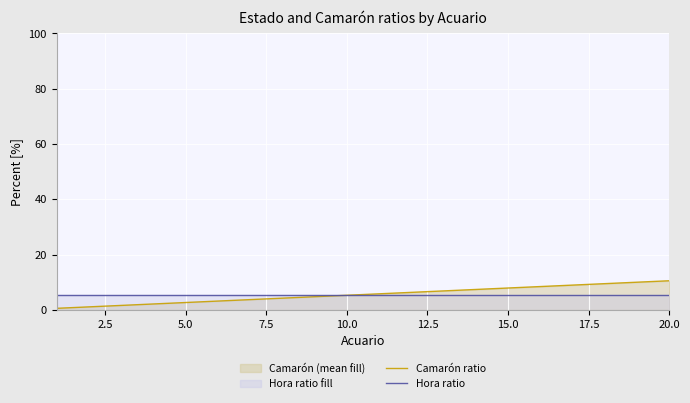

How many times do Camarón ratio and Hora ratio cross each other?

1